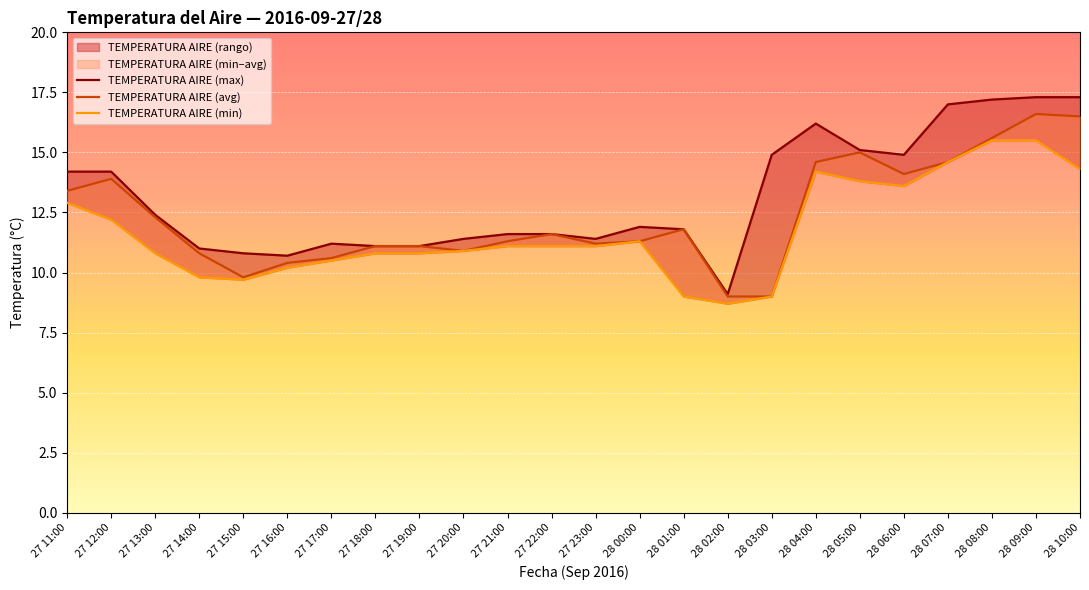

What is the minimum value for TEMPERATURA AIRE (min)?

8.7